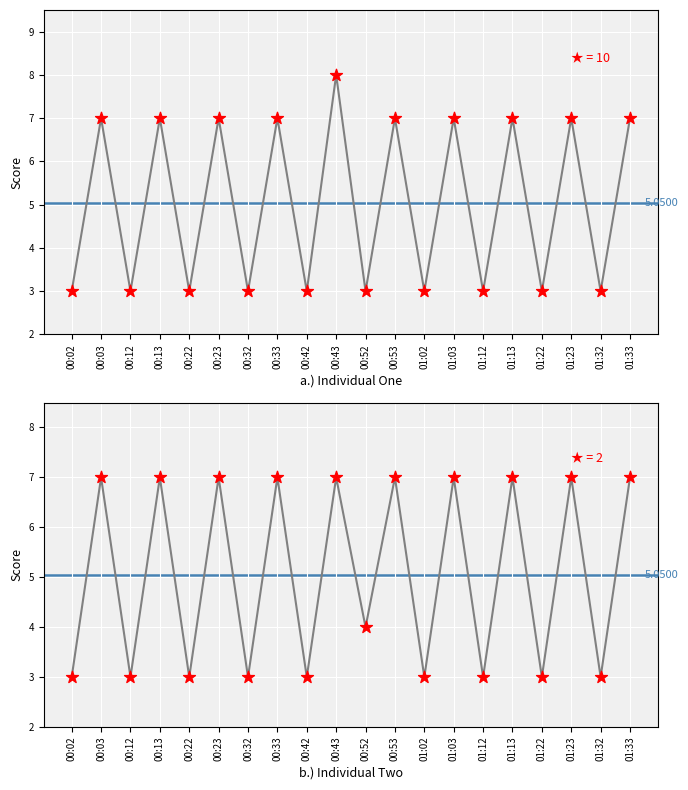

At how many categories does at least one series exceed 5?

10